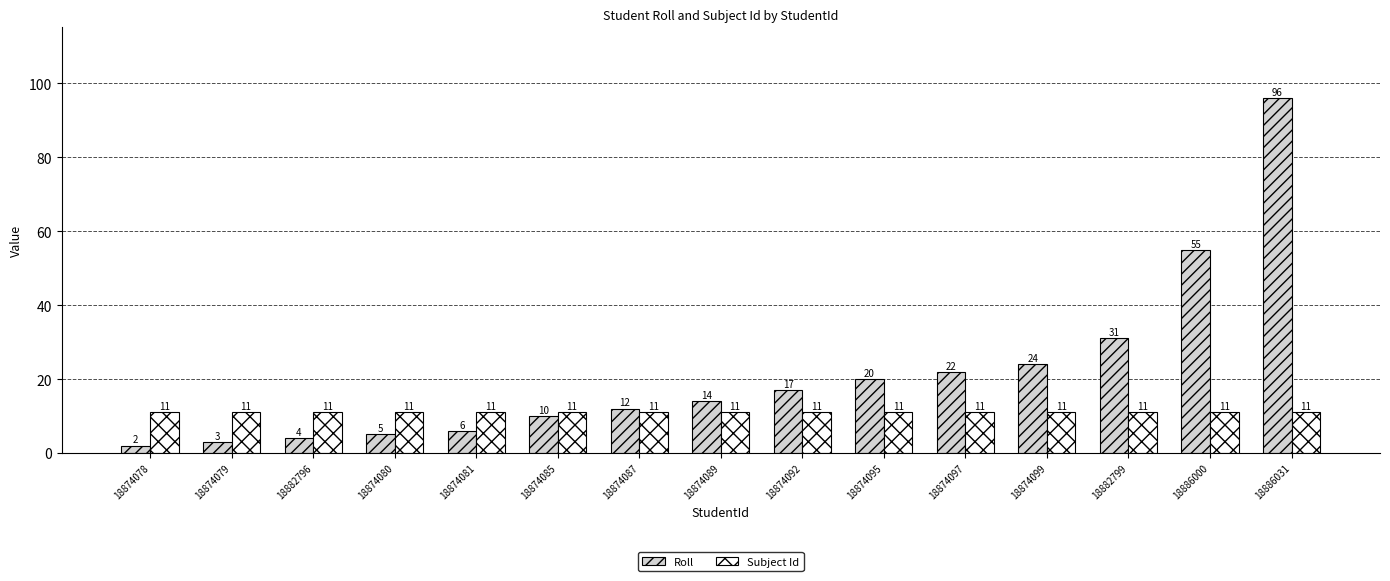

At which category is the sum across all series the highest?

18886031